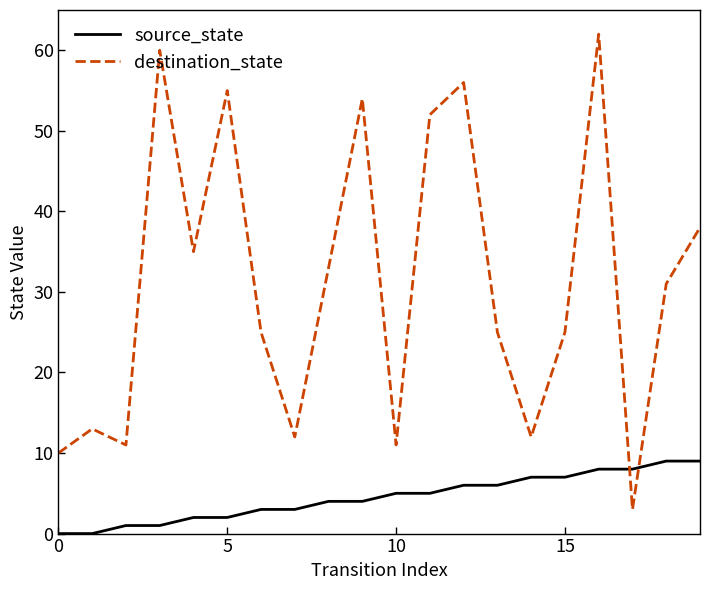

Which series has the largest total across all categories?

destination_state